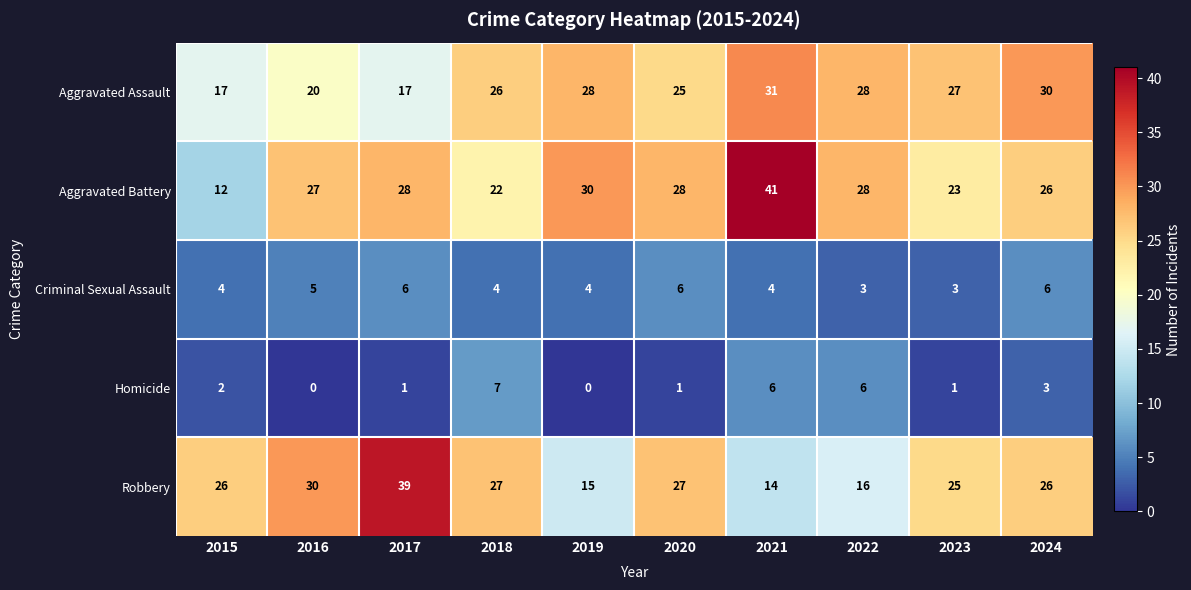

Rank the series at 2019 from highest to lowest value.

Aggravated Battery, Aggravated Assault, Robbery, Criminal Sexual Assault, Homicide